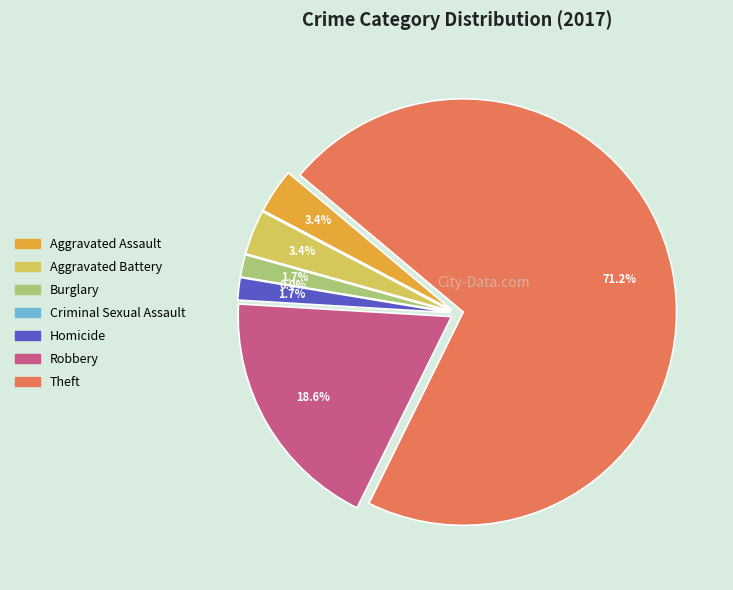

Which slice is the largest?

Theft